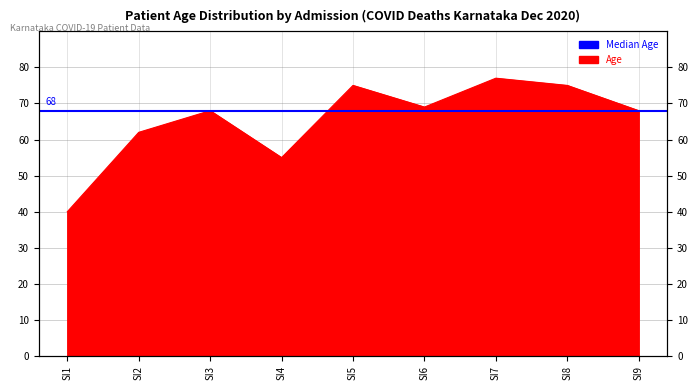

What is the maximum value shown in the chart?

77